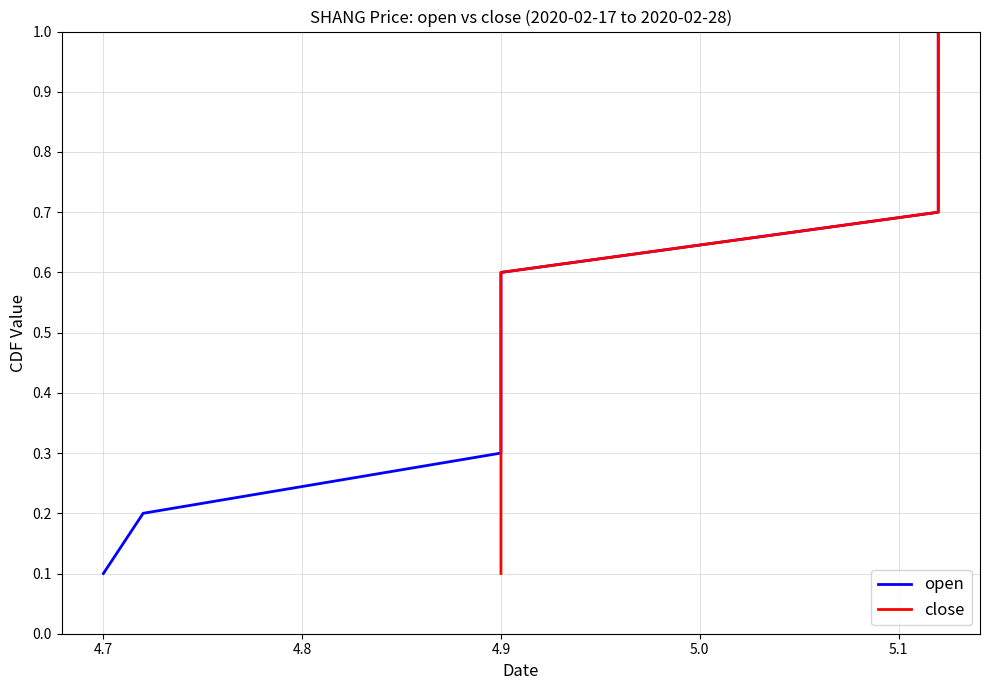

True or false: close and open intersect in this chart.

False